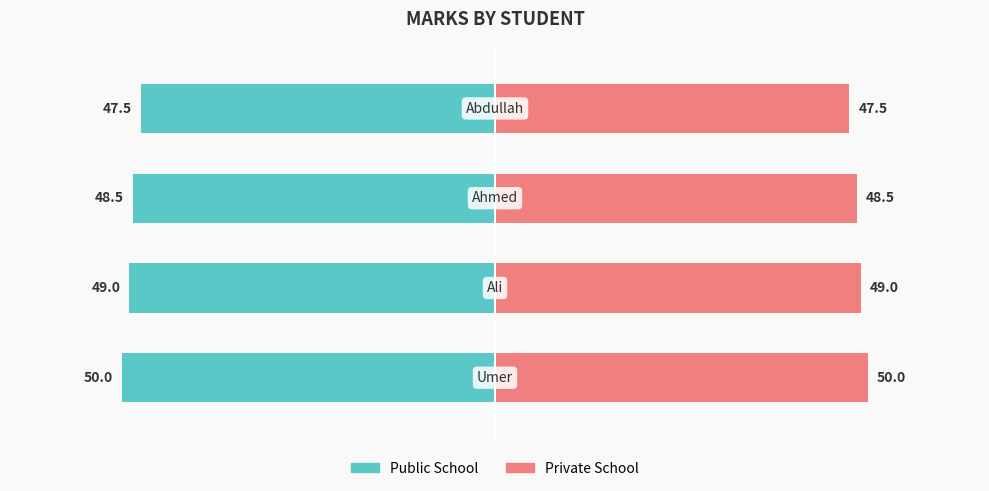

At 1, list the series in order from smallest to largest.

Public School, Private School